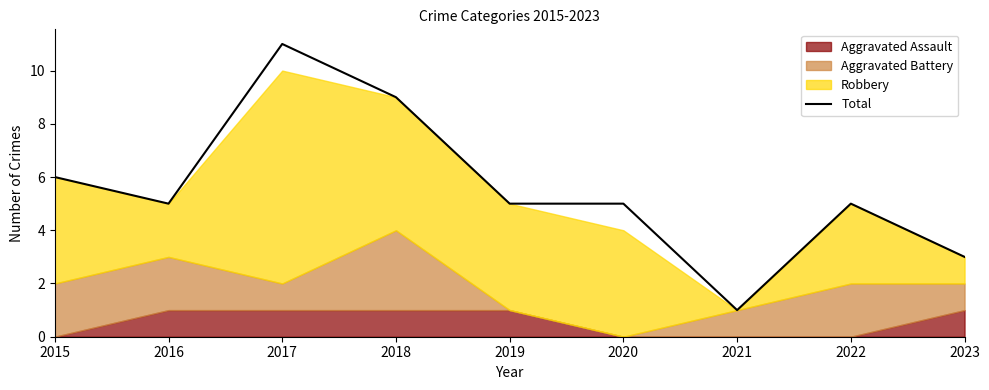

List the labels in order of value, smallest first.

2021, 2023, 2016, 2019, 2020, 2022, 2015, 2018, 2017